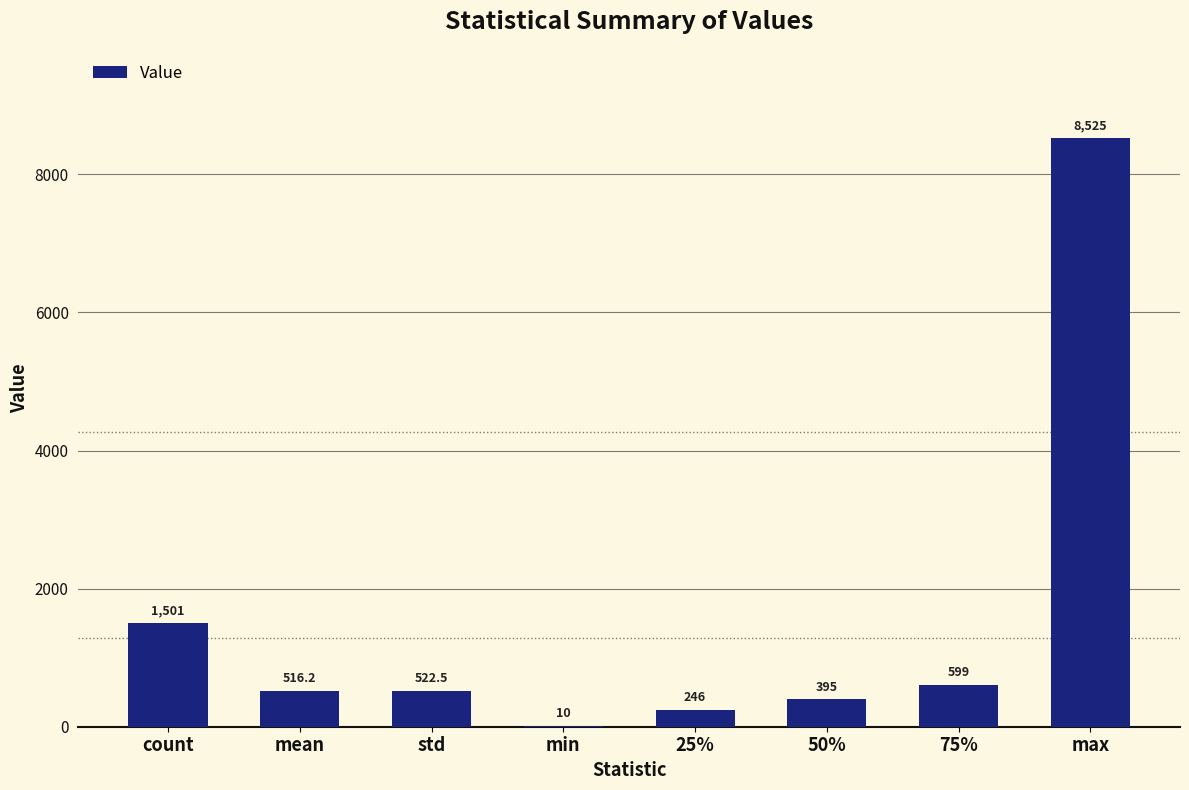

At which label is the value closest to 4267?

count